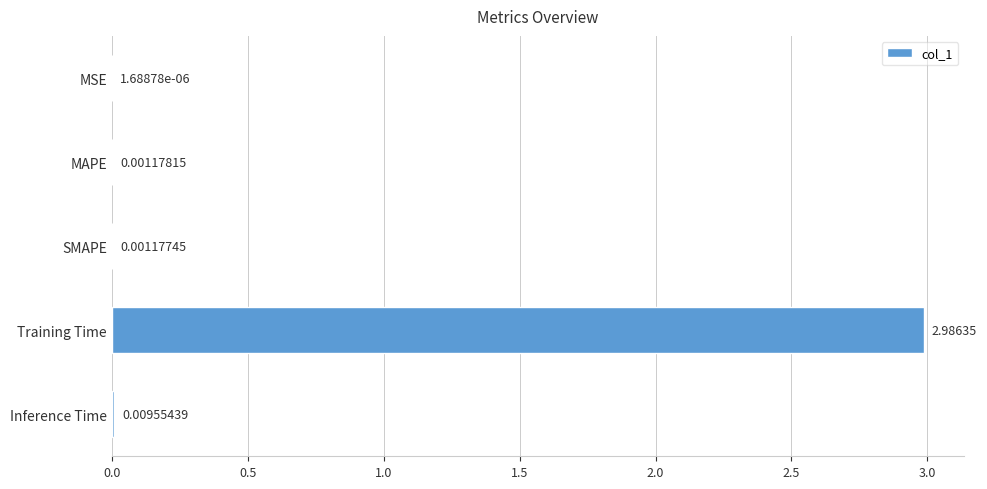

Which has a higher value, MAPE or SMAPE?

MAPE